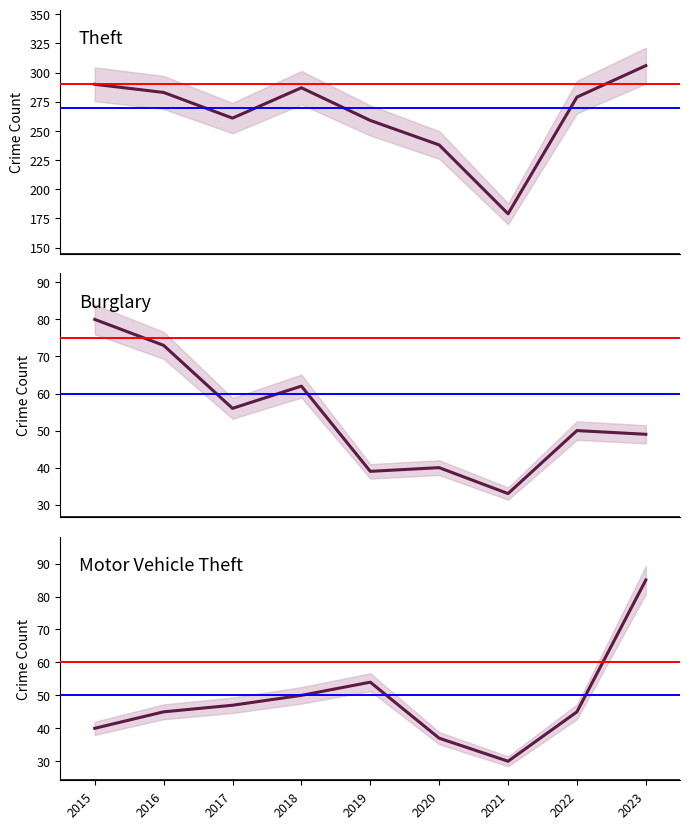

Reading left to right, what are all the values shown in this chart?

Theft: 2015=290	2016=283	2017=261	2018=287	2019=259	2020=238	2021=179	2022=279	2023=306
Burglary: 2015=80	2016=73	2017=56	2018=62	2019=39	2020=40	2021=33	2022=50	2023=49
Motor Vehicle Theft: 2015=40	2016=45	2017=47	2018=50	2019=54	2020=37	2021=30	2022=45	2023=85